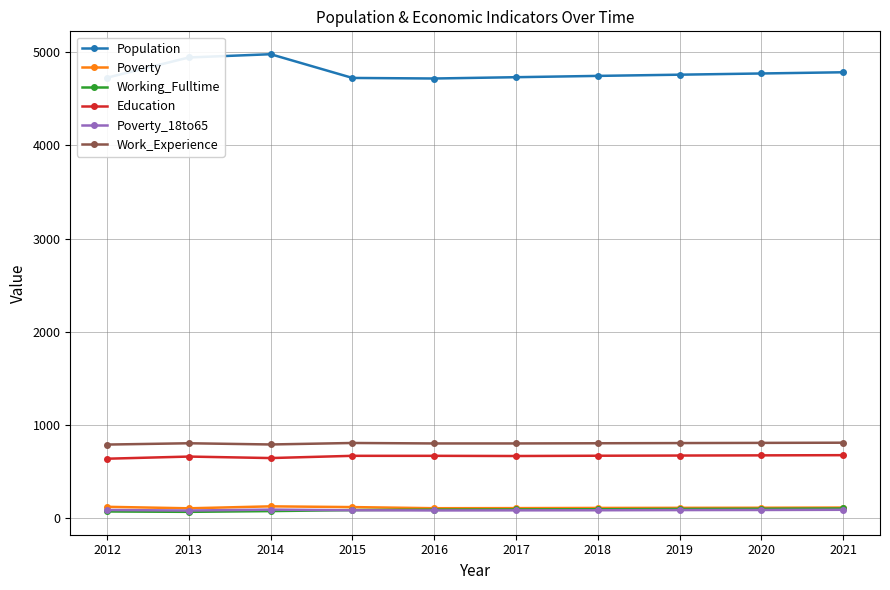

What is the value of the Poverty point at the 7th from the left?

105